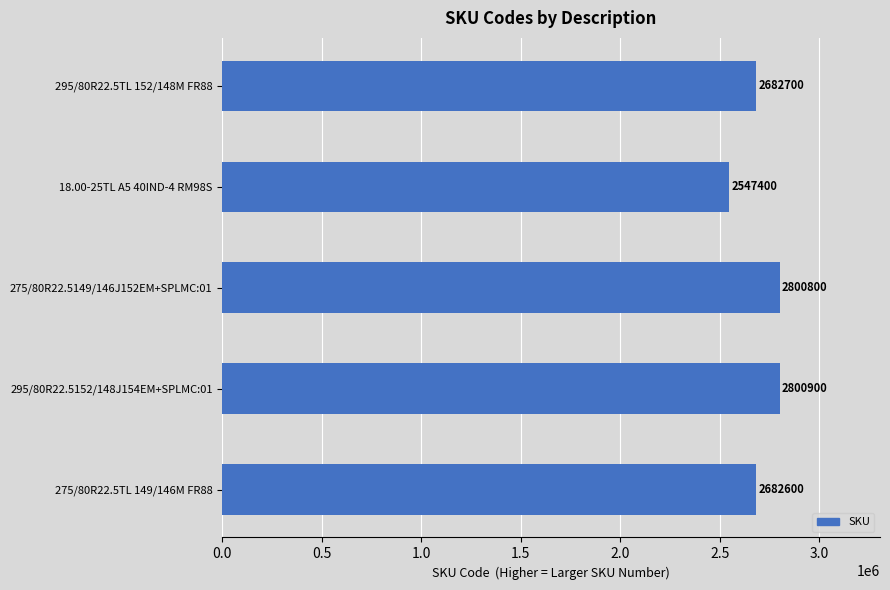

What is the greatest value displayed?

2800900